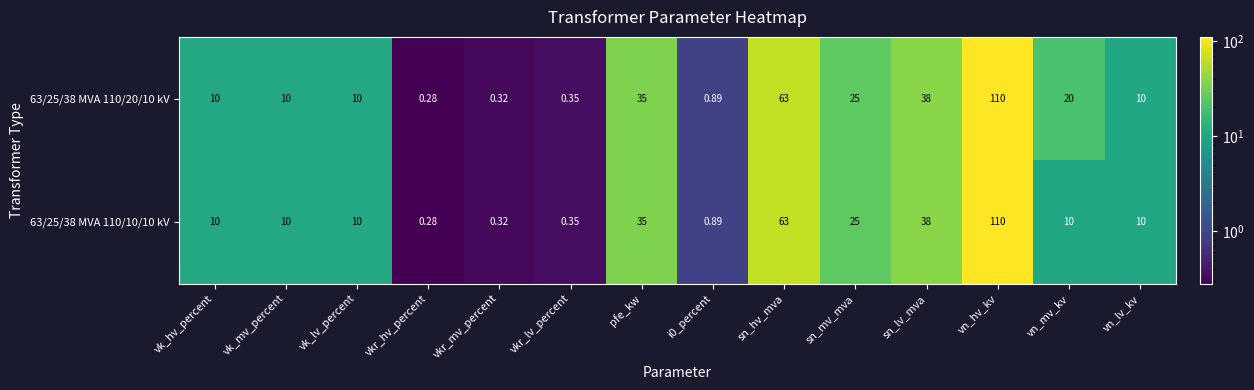

Is the value of 63/25/38 MVA 110/20/10 kV at vk_mv_percent greater than the value of 63/25/38 MVA 110/10/10 kV at sn_hv_mva?

No